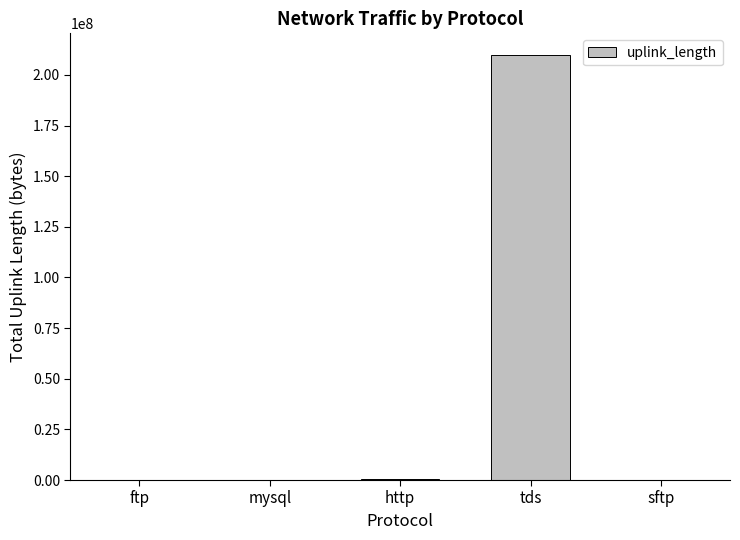

Read the value at ftp.

14364